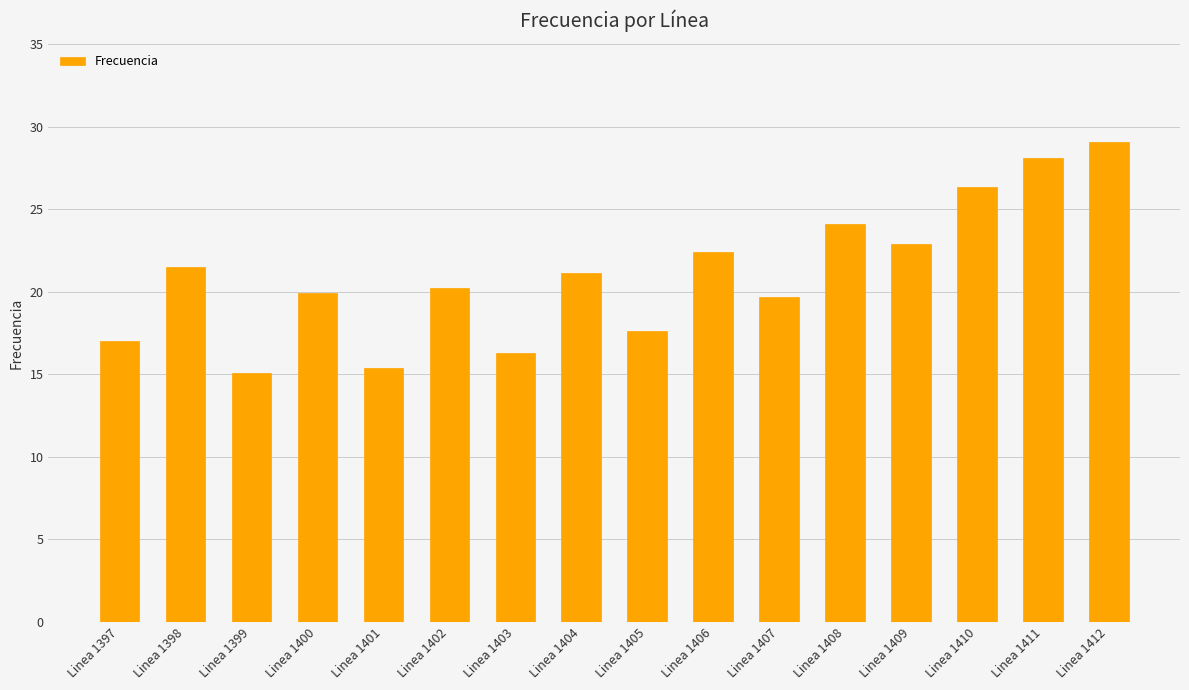

Count the number of categories in the chart.

16